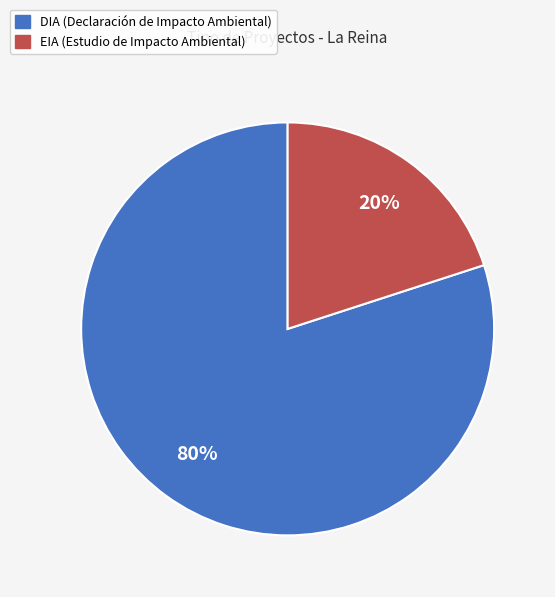

To the nearest percent, what is the difference between the EIA and DIA slice percentages?

60%